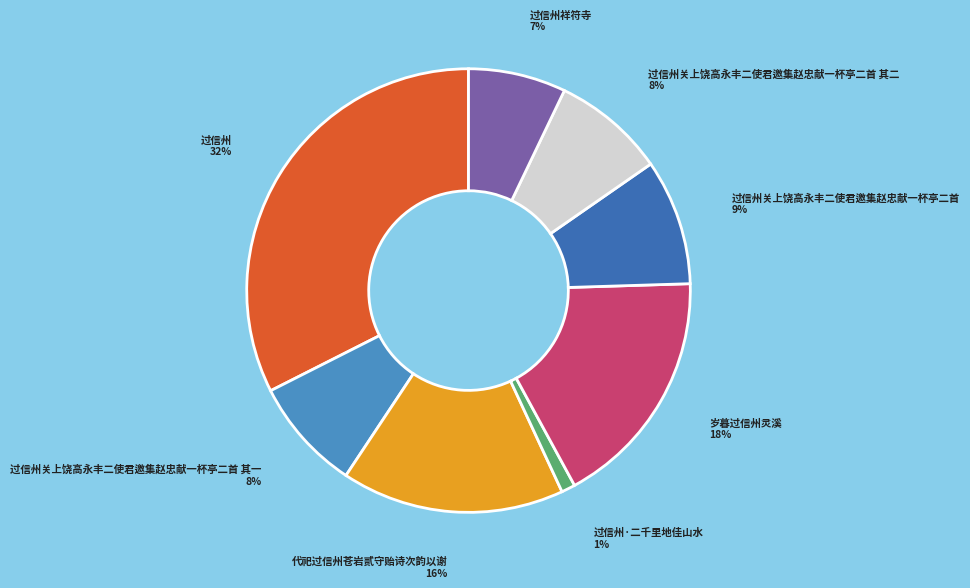

To the nearest percent, what percentage of the pie is 过信州关上饶高永丰二使君邀集赵忠献一杯亭二首 其一?

8%